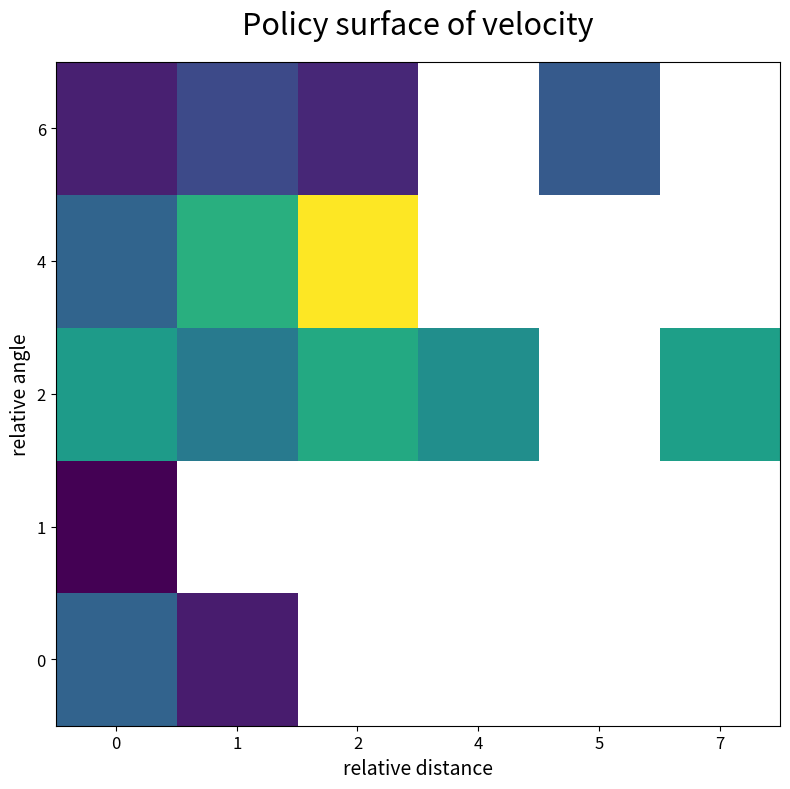

Is the value of 2 at 5 greater than the value of 6 at 5?

No